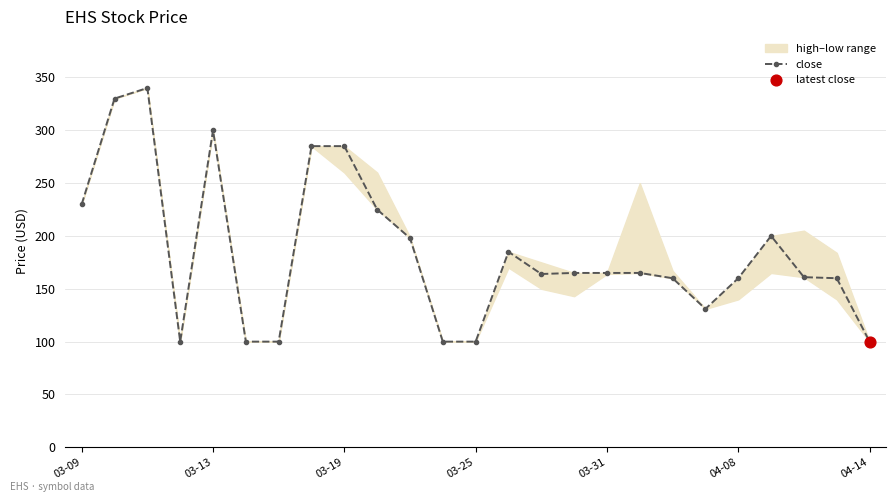

Is it true that close equals 165 at 03-31?

True